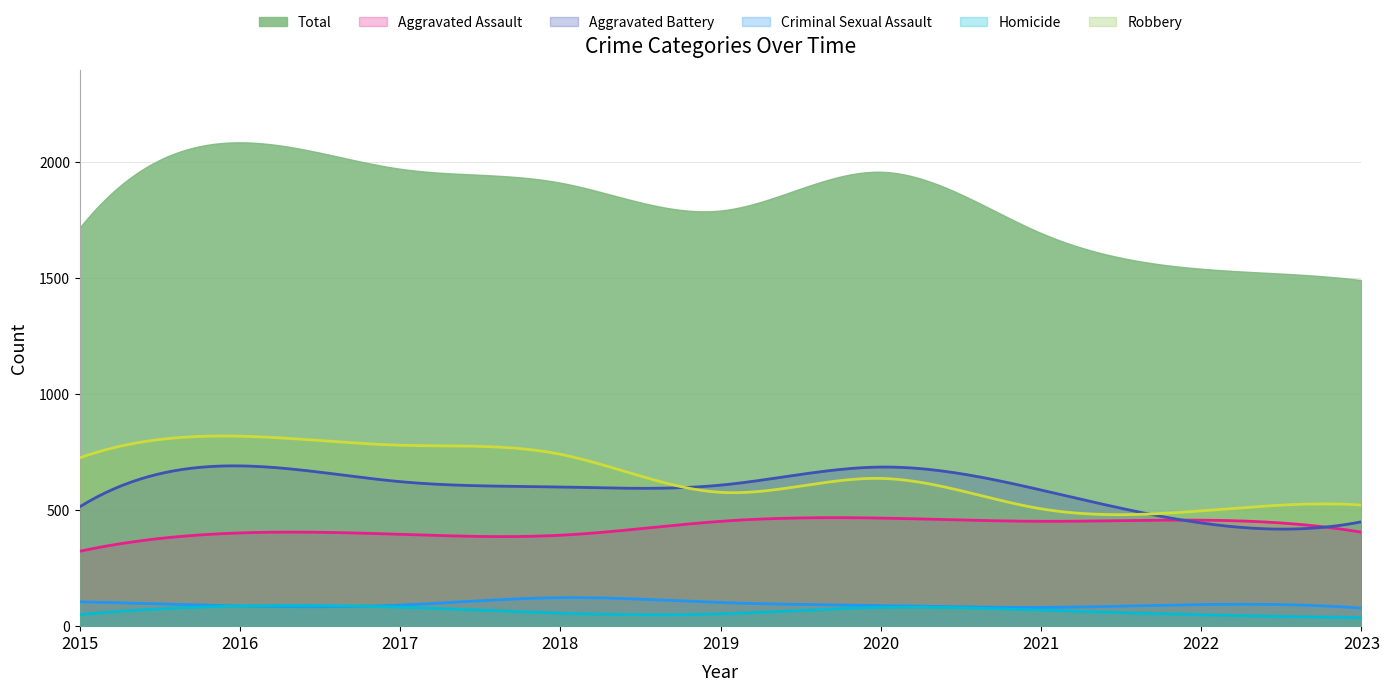

What is the value of the Homicide point at the 2nd from the left?

87